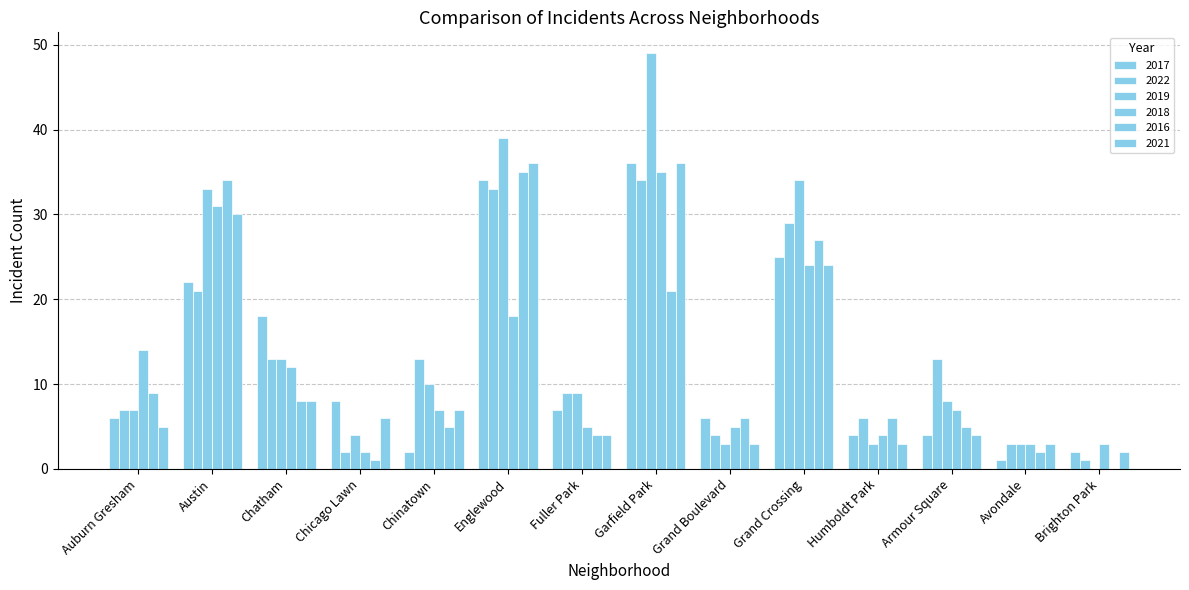

What is the value of the 2022 bar at the 3rd from the left?

13